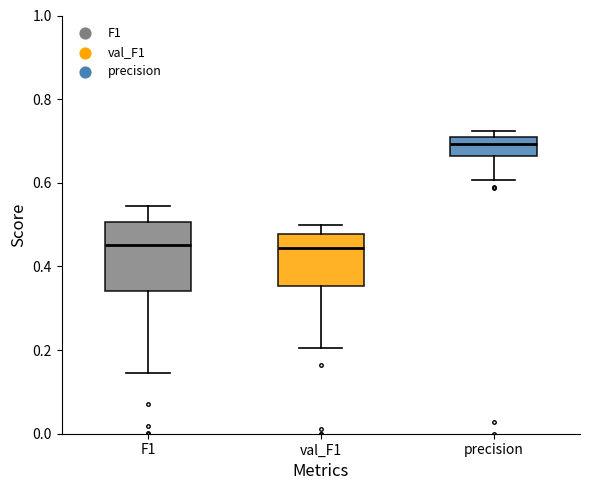

Which box has the highest median line?

precision